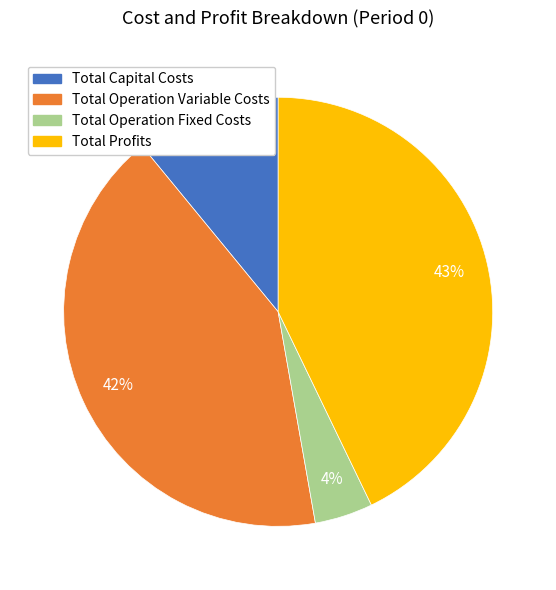

Count the number of slices in the pie.

4